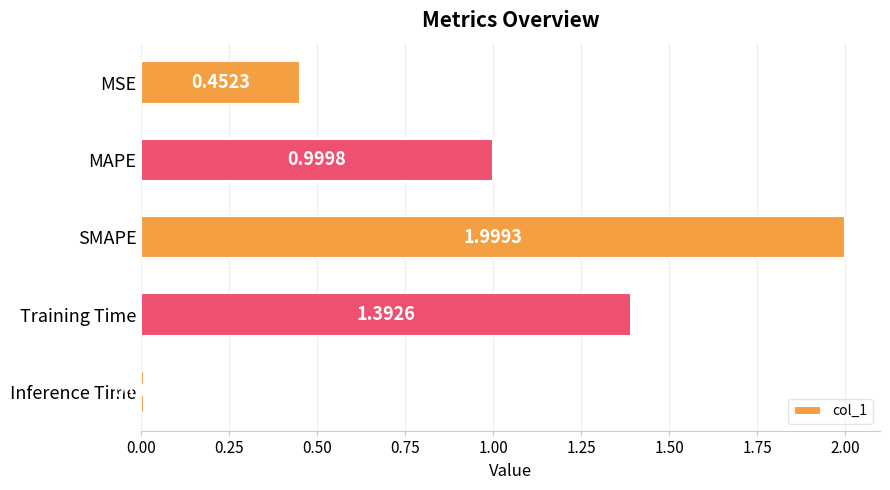

What is the label of the 3rd bar from the top?

SMAPE